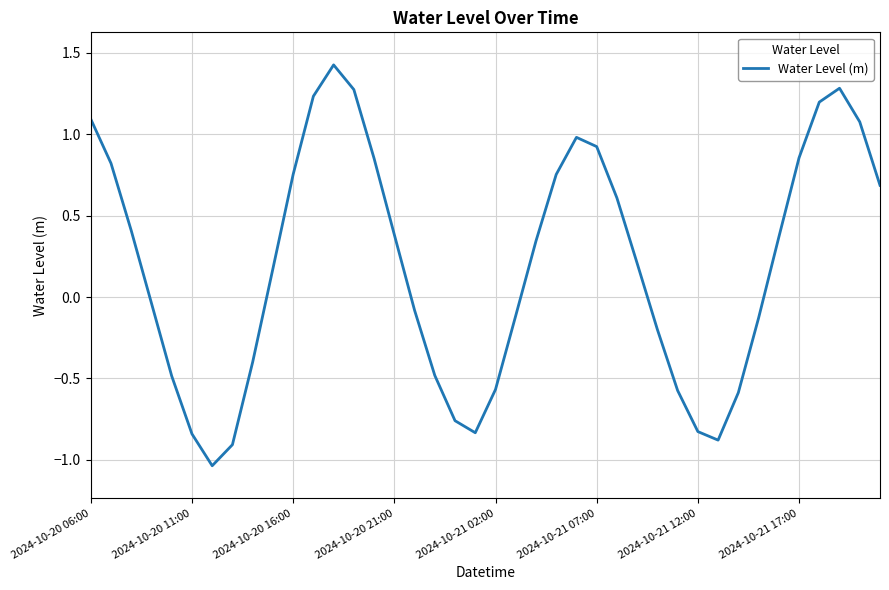

What is the difference between the maximum and minimum values?

2.5